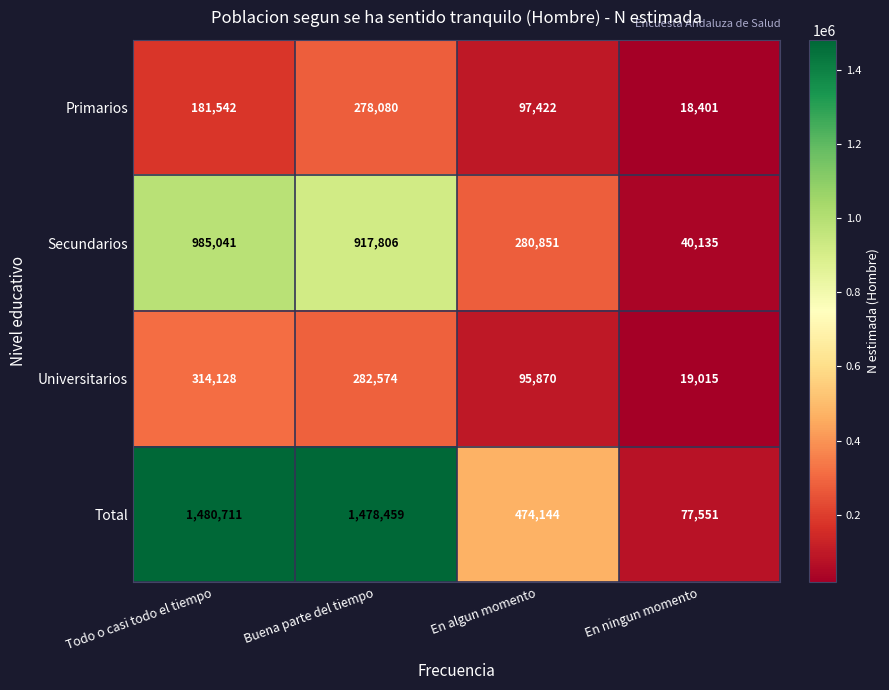

At how many categories does at least one series exceed 1231636?

2